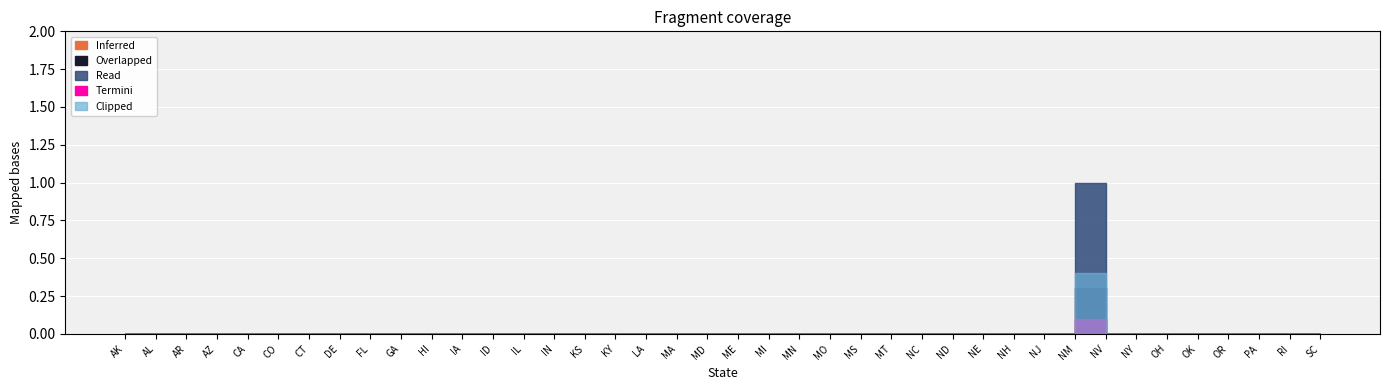

True or false: Inferred and Read cross at least once.

False